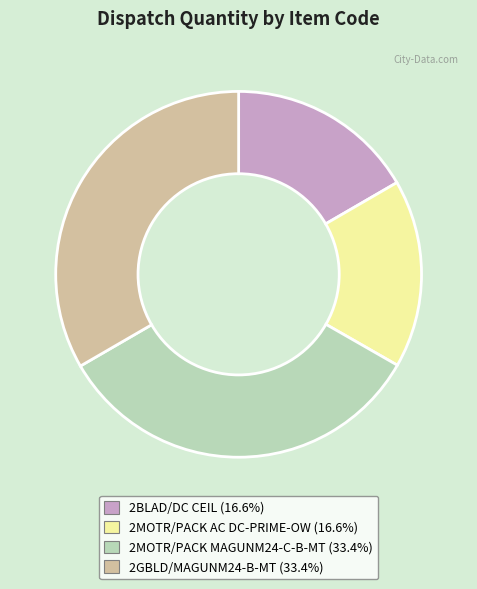

Does any single category account for the majority?

No